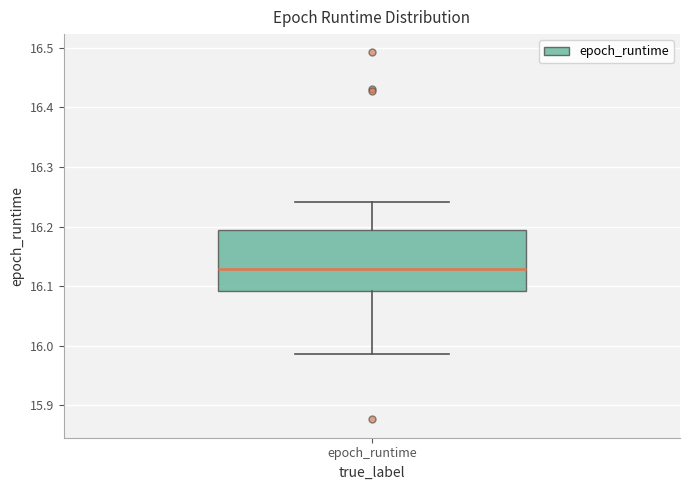

Where does the lower whisker of the box for epoch_runtime end on the y-axis? The values are not printed on the chart, so give them approximately, as read against the axis.

15.99